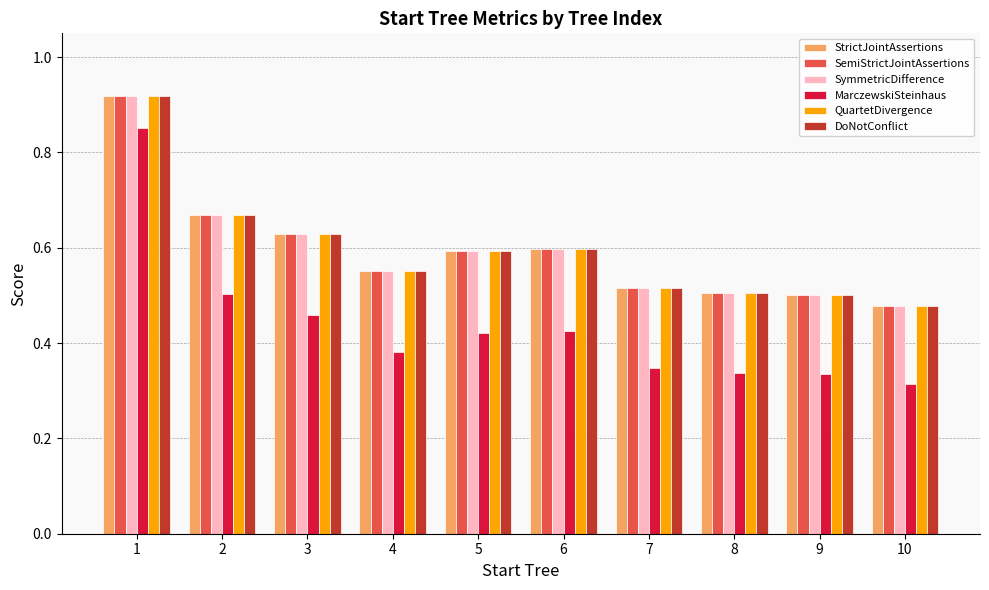

What are all the series names shown in the legend?

StrictJointAssertions, SemiStrictJointAssertions, SymmetricDifference, MarczewskiSteinhaus, QuartetDivergence, DoNotConflict